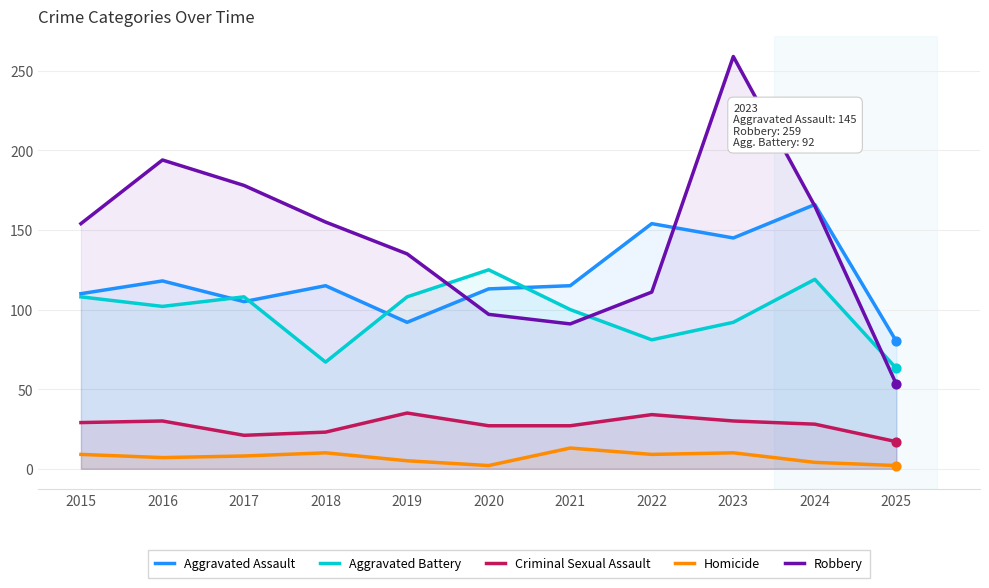

Which series reaches the minimum Y coordinate?

Homicide